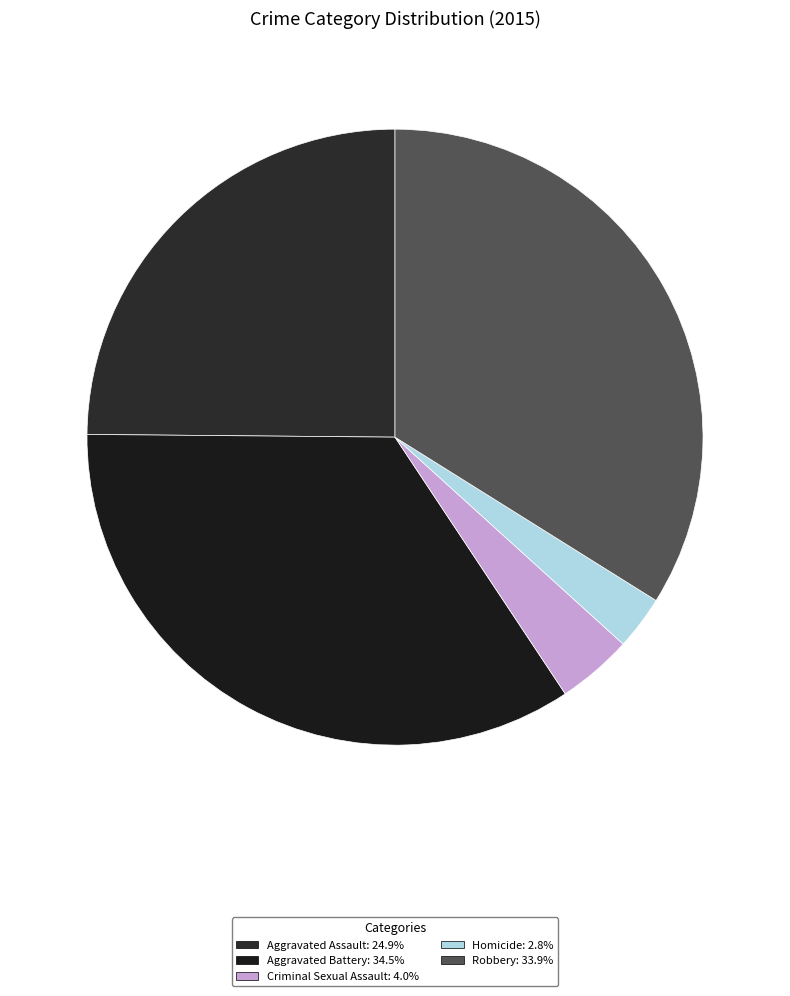

Does Aggravated Battery account for over 50% of the chart?

No